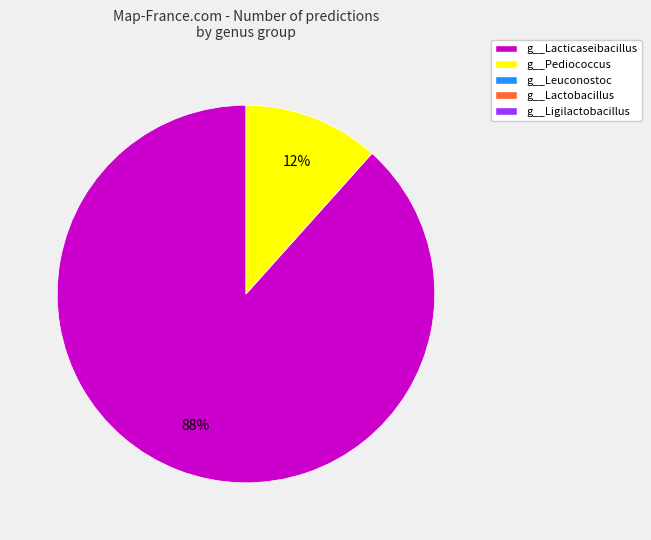

How many slices are in this pie chart?

2